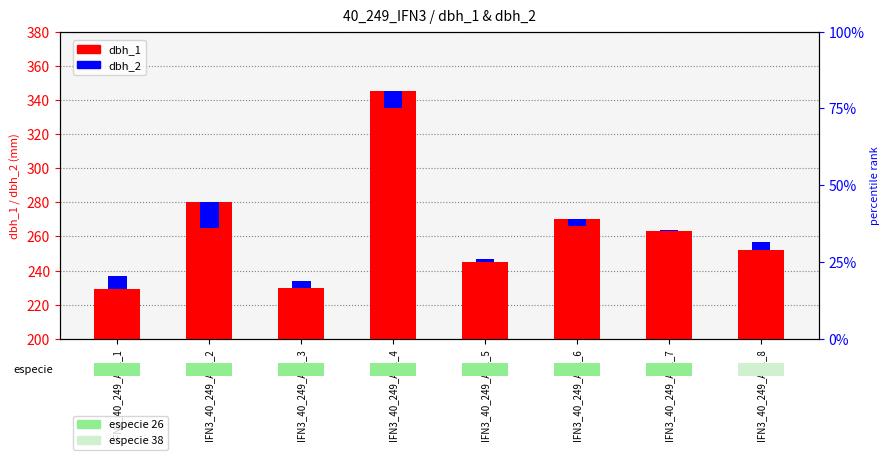

Between IFN3_40_249_A_1_7 and IFN3_40_249_A_1_5, which is larger?

IFN3_40_249_A_1_7